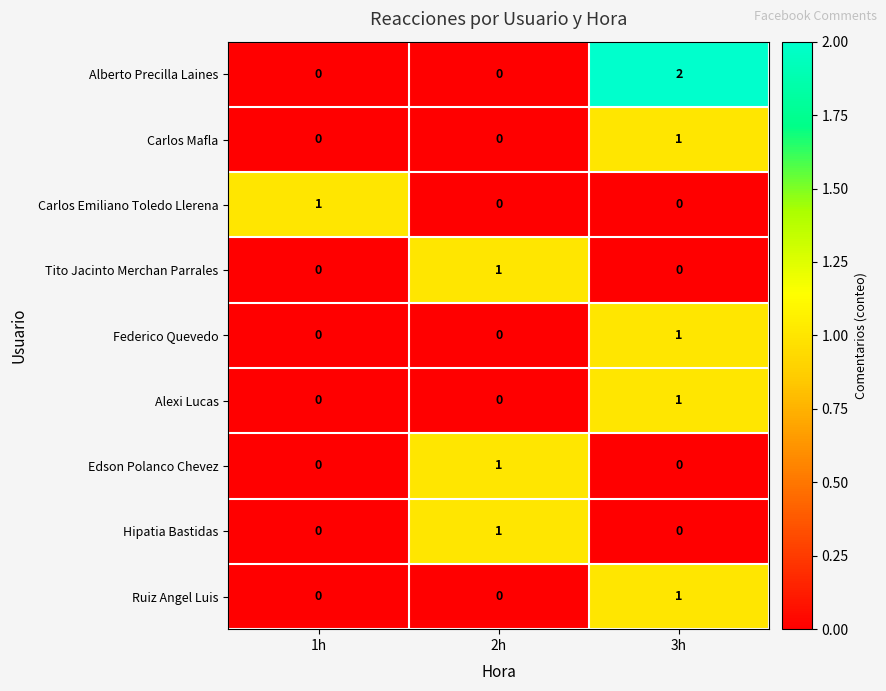

Count the number of data series in this chart.

9